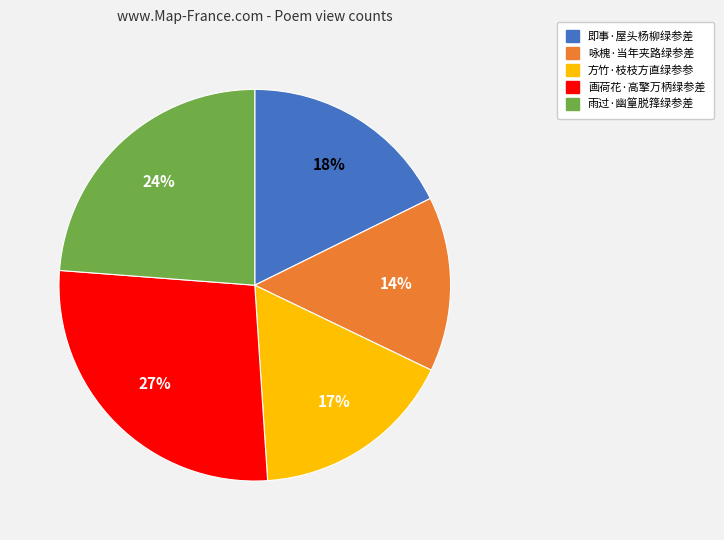

The 咏槐·当年夹路绿参差 slice represents 24% of the pie. True or false?

False